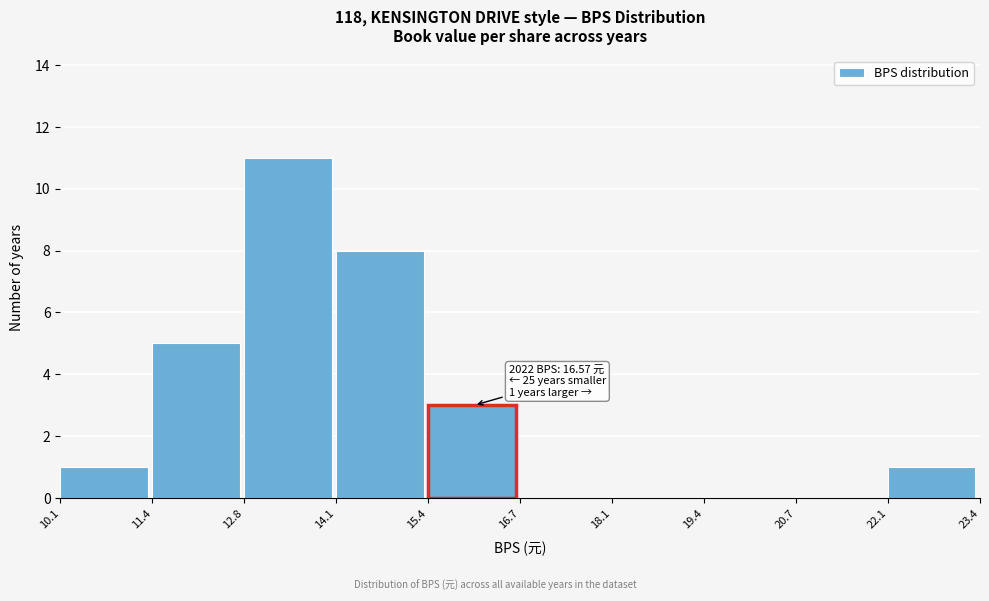

Over which range of the x-axis is the bar tallest?

12.8 to 14.1